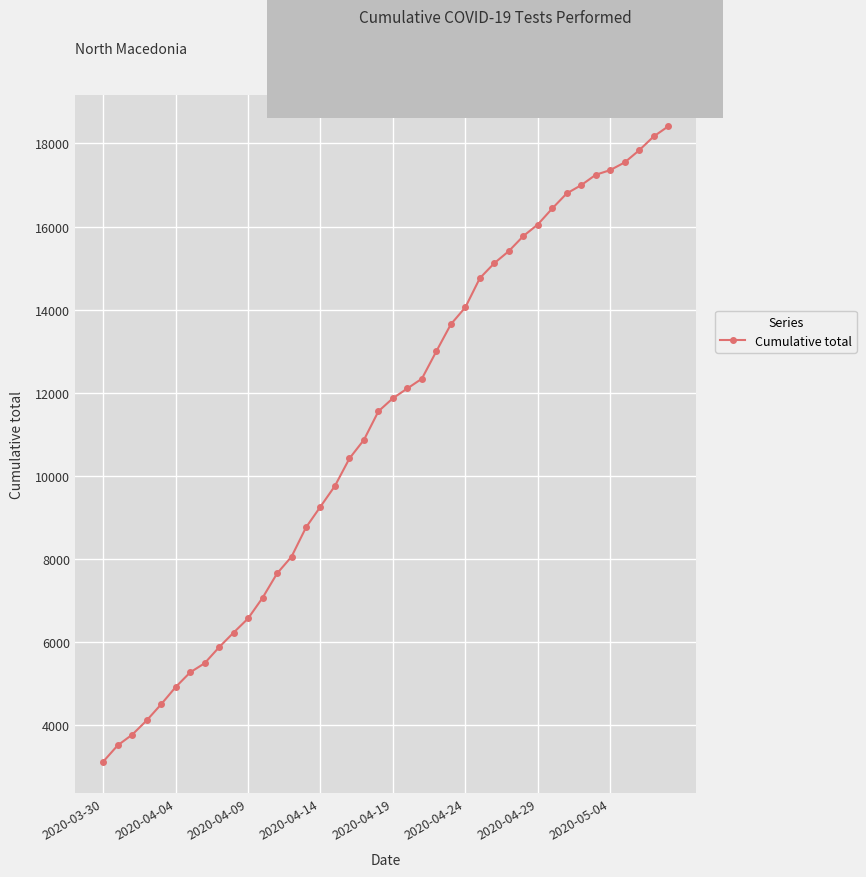

What is the sum of all values?

447741